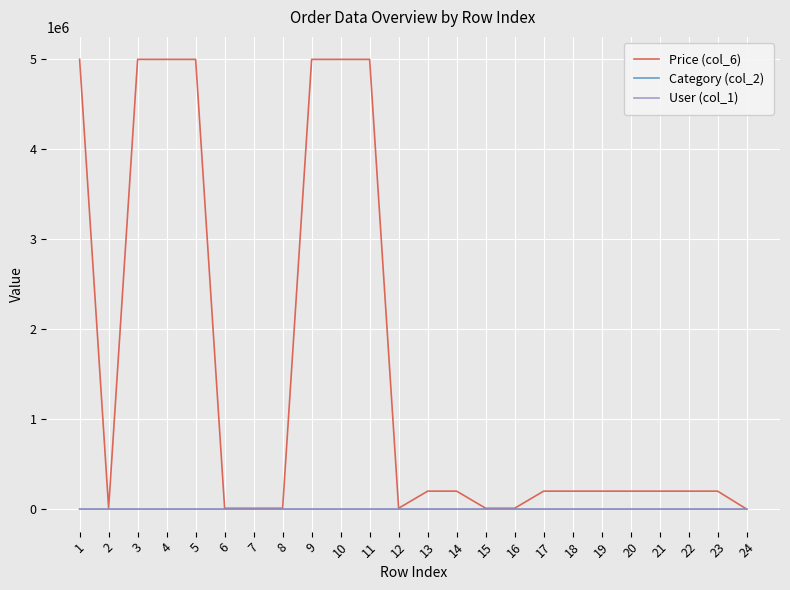

How many series are shown in this chart?

3